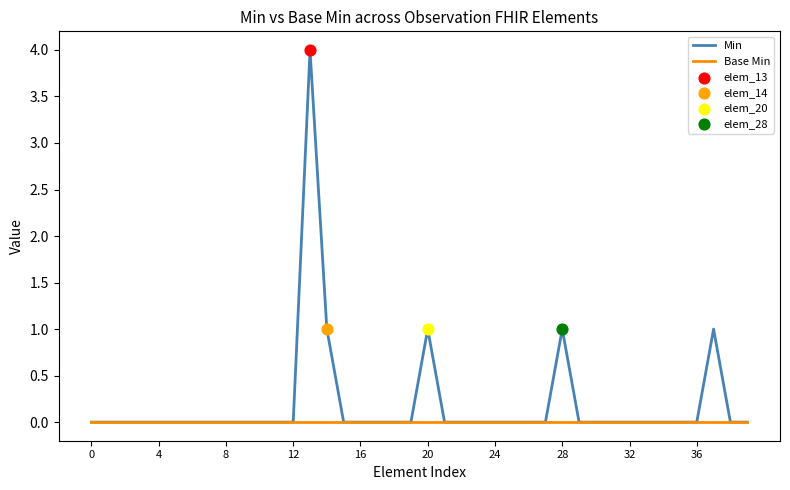

Which series has the largest total across all categories?

Min